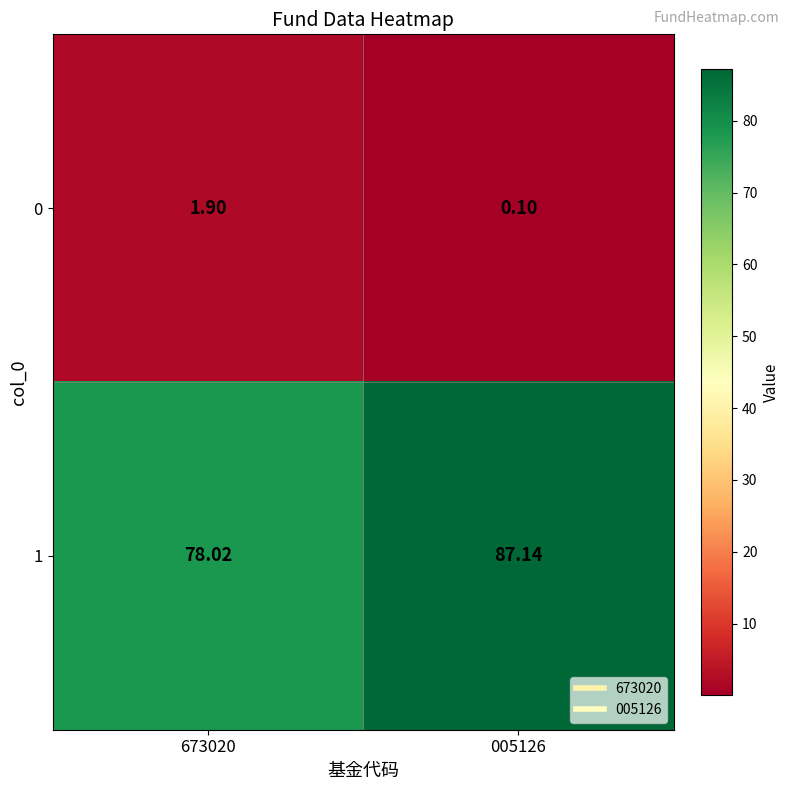

How many distinct data groups are displayed?

2